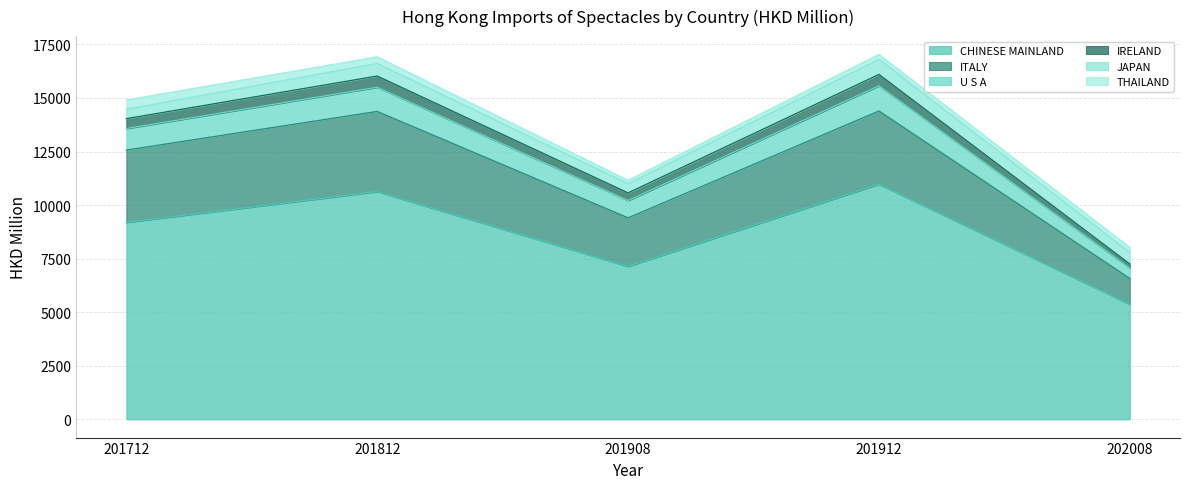

List the labels in order of U S A value, smallest first.

202008, 201908, 201712, 201812, 201912